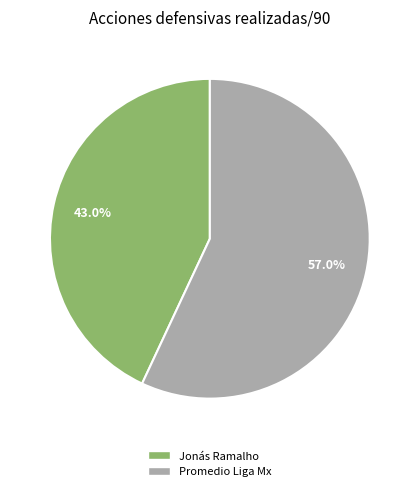

What percentage is the Jonás Ramalho slice, to the nearest percent?

43%